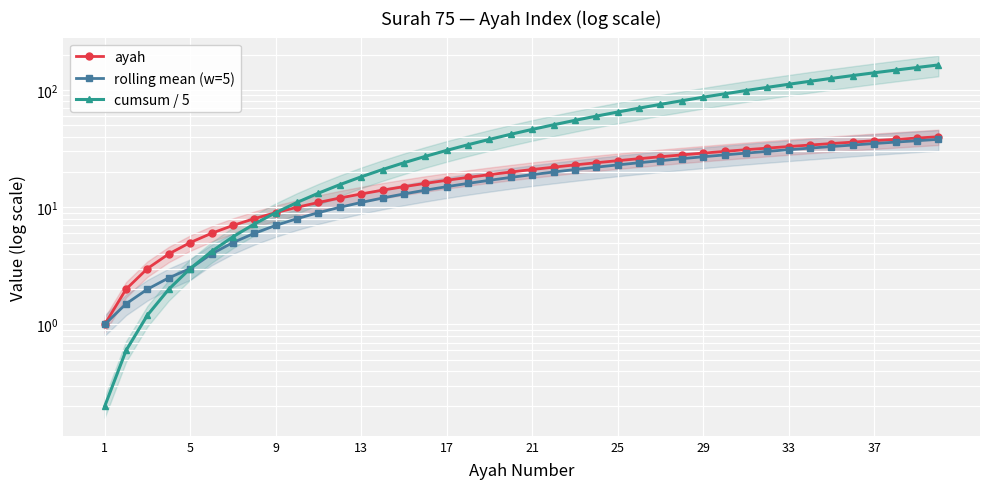

At how many categories does at least one series exceed 59?

17